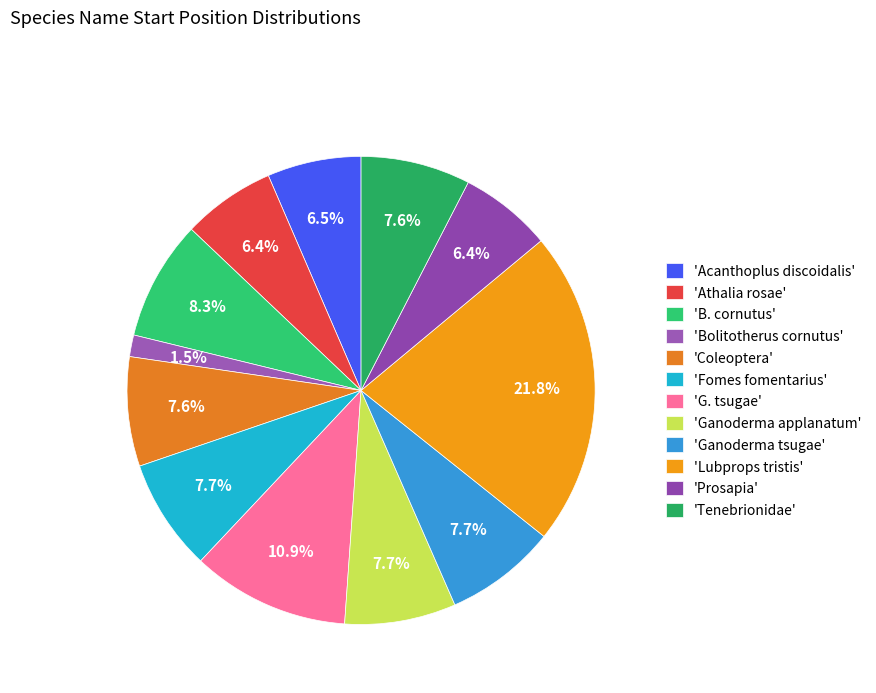

How many segments does this pie chart have?

12